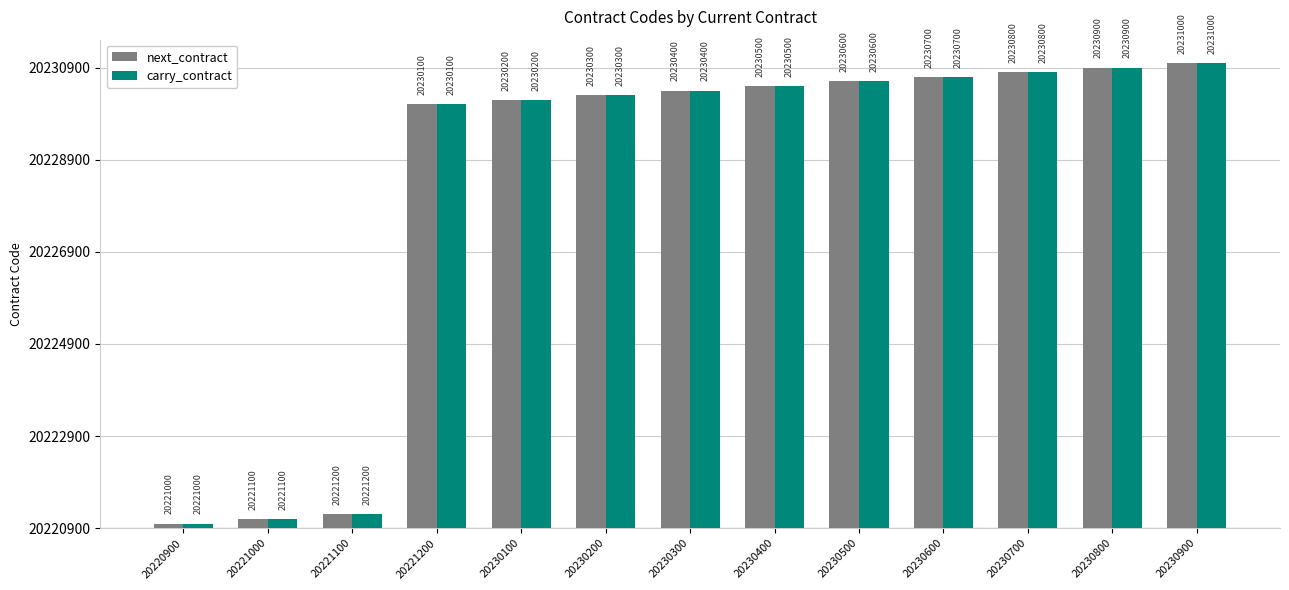

Reading left to right, extract all data points from this chart.

next_contract: 100	200	300	9200	9300	9400	9500	9600	9700	9800	9900	10000	10100
carry_contract: 100	200	300	9200	9300	9400	9500	9600	9700	9800	9900	10000	10100